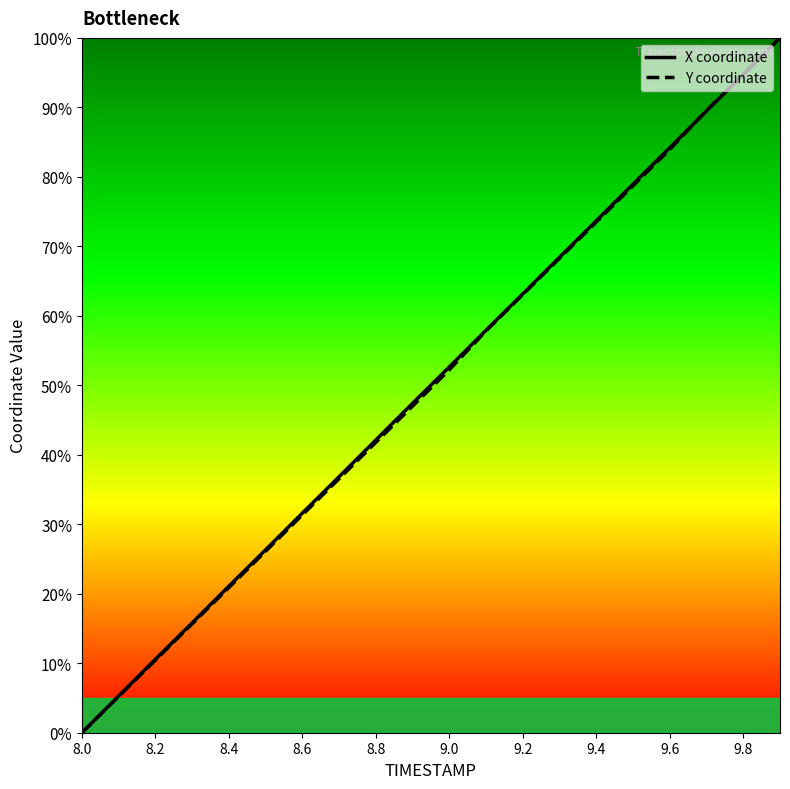

Reading right to left, transcribe all the data shown in this chart.

X coordinate: 100.0	94.7	89.5	84.2	79.0	73.7	68.4	63.2	57.9	52.6	47.4	42.1	36.8	31.6	26.3	21.1	15.8	10.6	5.3	0.0
Y coordinate: 100.0	94.8	89.6	84.0	78.7	73.5	68.3	63.1	57.8	52.2	47.0	41.8	36.6	31.3	26.1	20.9	15.7	10.4	5.2	0.0